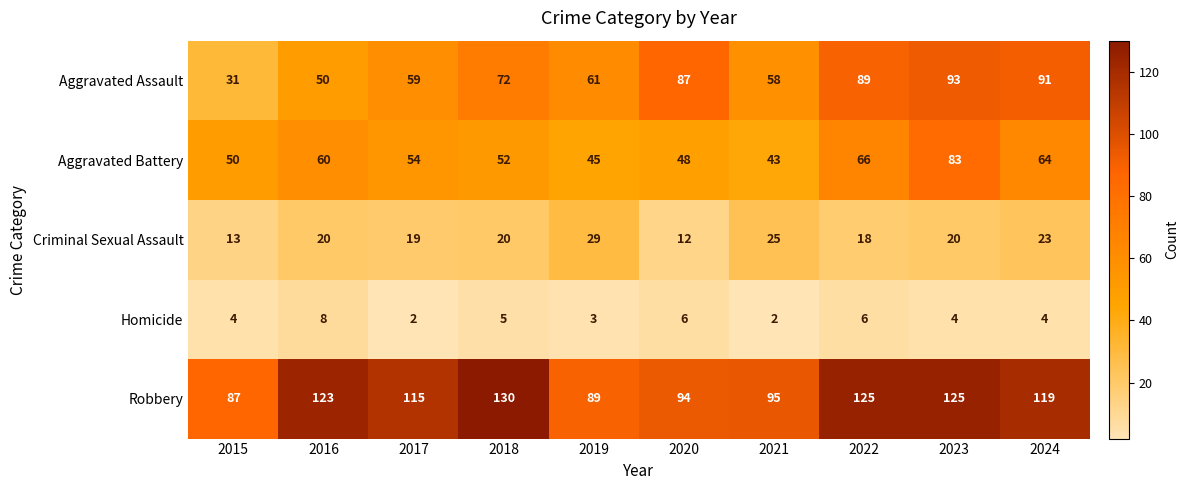

Which label corresponds to the largest value in the chart?

2018